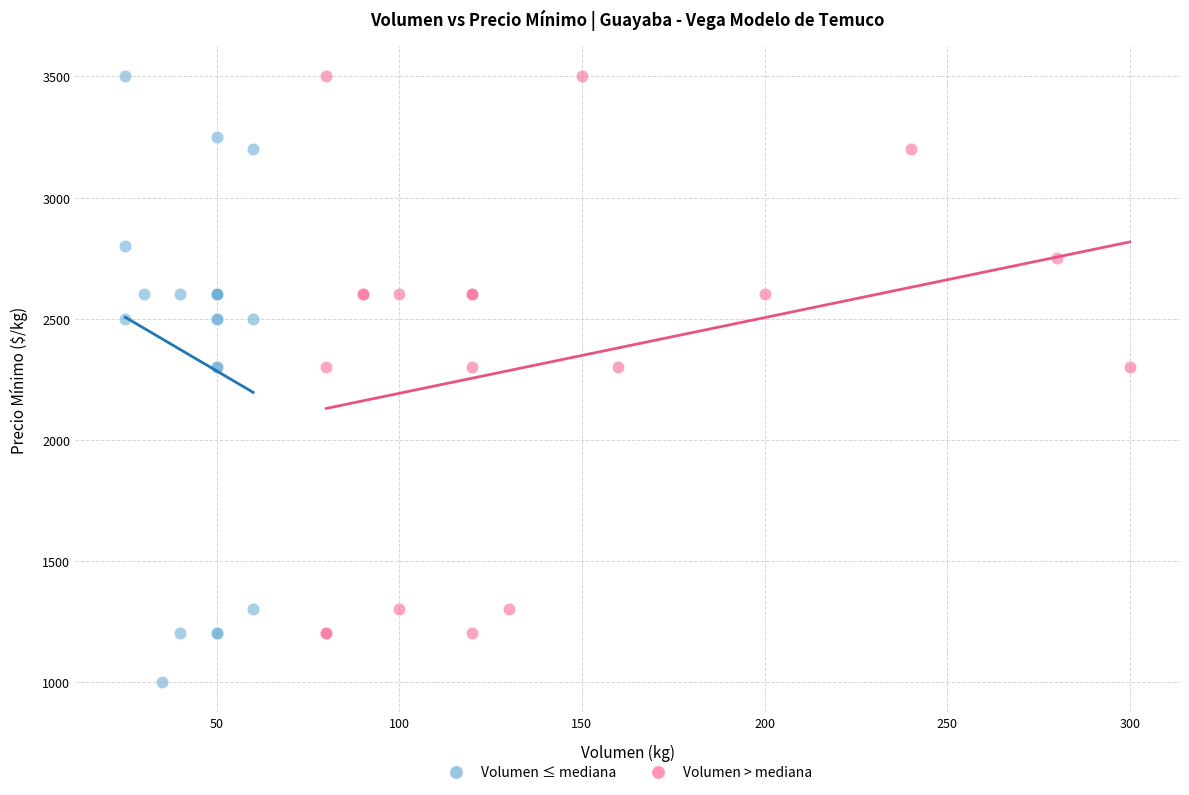

Which series contains the lowest Y value?

Volumen ≤ mediana